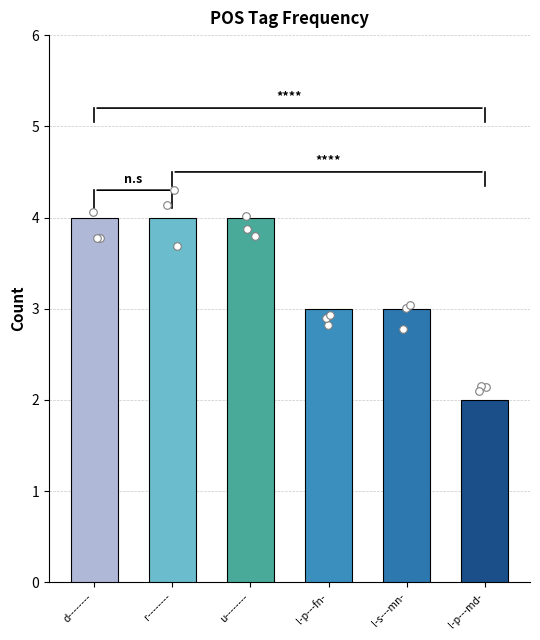

Which series has the largest total across all categories?

r--------